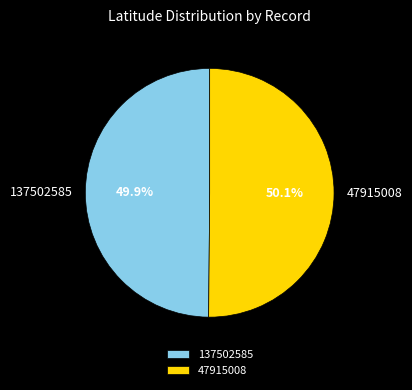

What is the total percentage of 47915008 and 137502585?

100.0%